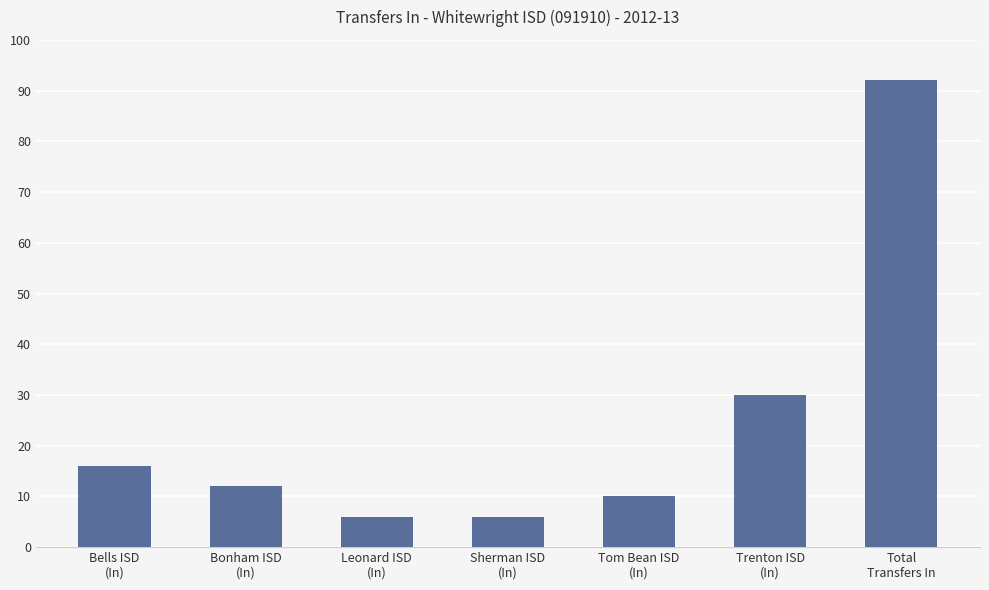

Does the chart contain any negative values?

No